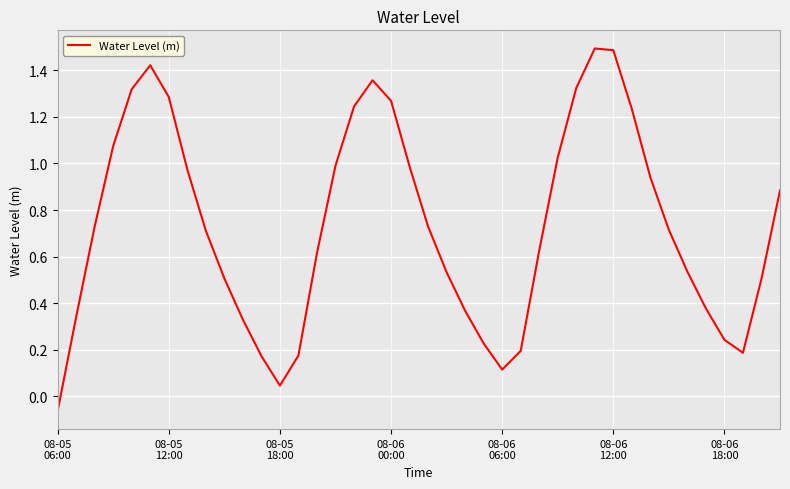

What is the maximum value shown in the chart?

1.5